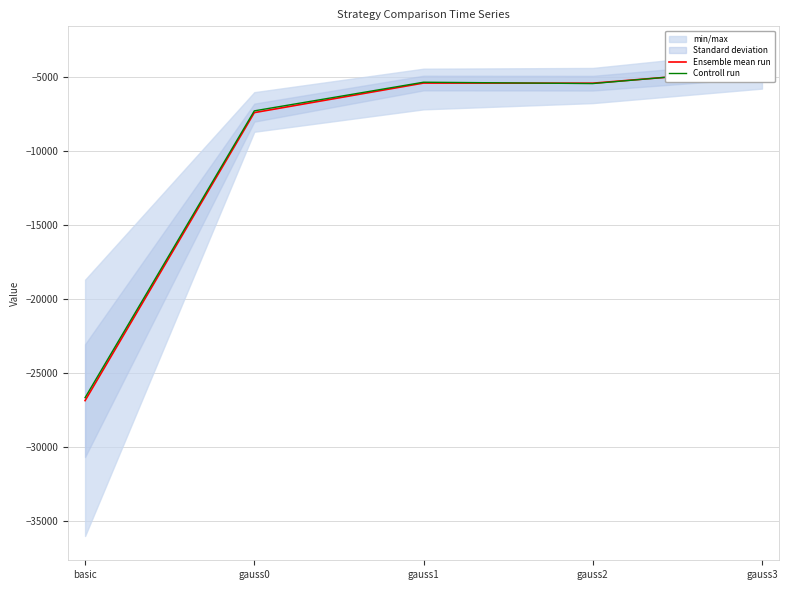

At gauss1, list the series in order from smallest to largest.

Ensemble mean run, Controll run